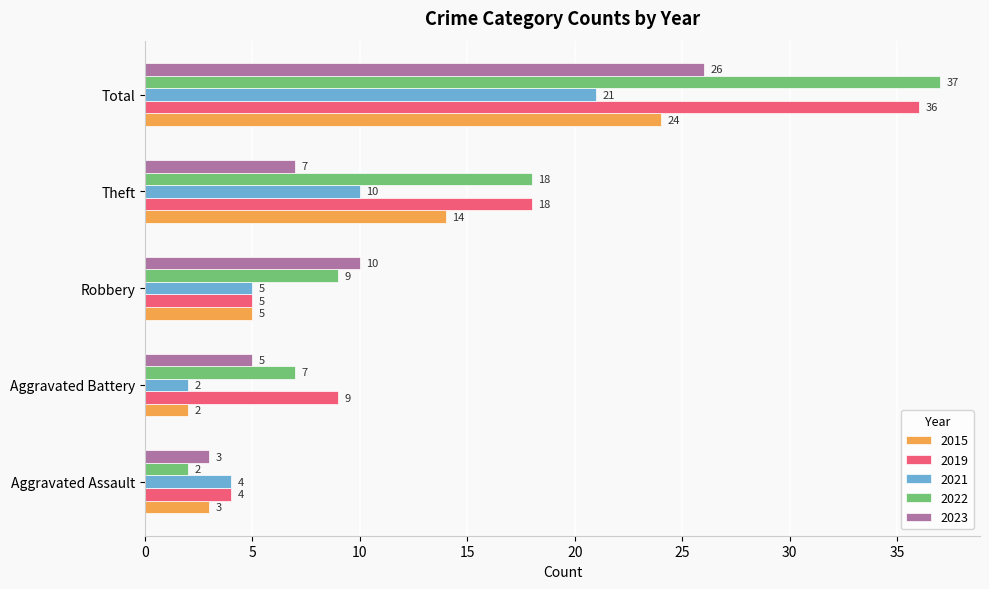

Rank the series at Total from highest to lowest value.

2022, 2019, 2023, 2015, 2021